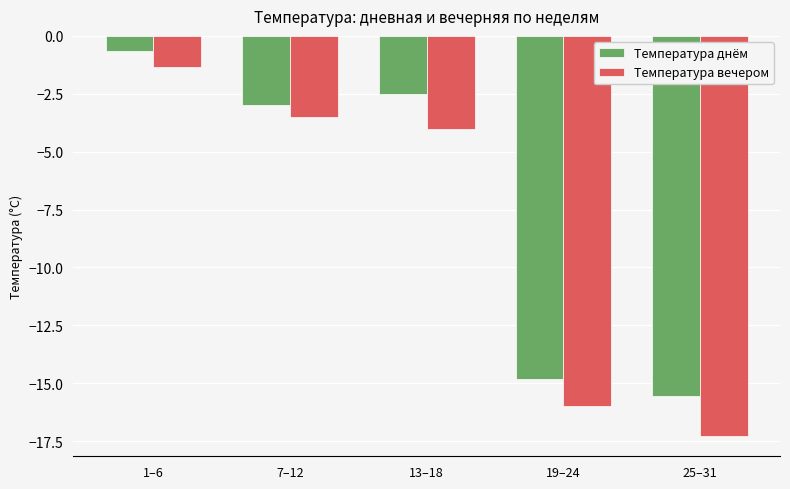

Where is Температура днём nearest to the value -8?

7–12